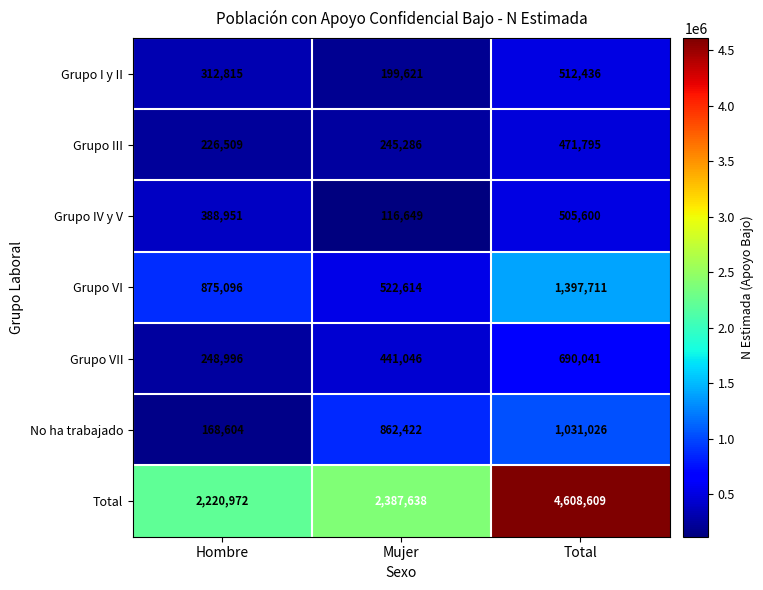

The Grupo IV y V series shows 388951 at Hombre. True or false?

True